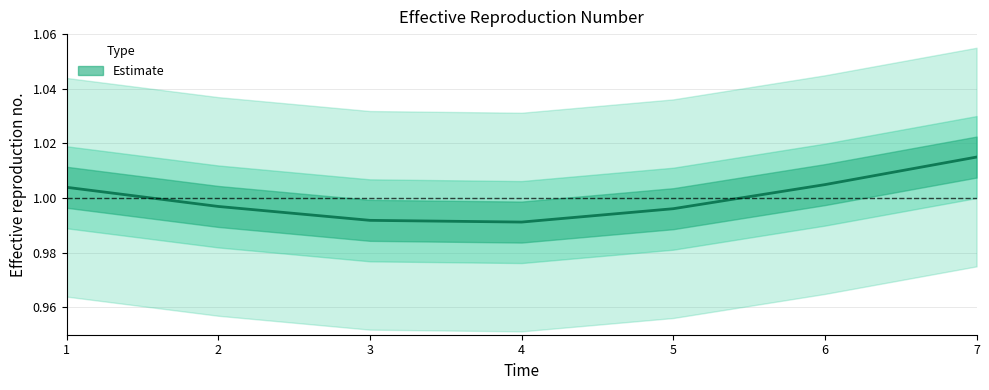

How many lines are shown in the chart?

1